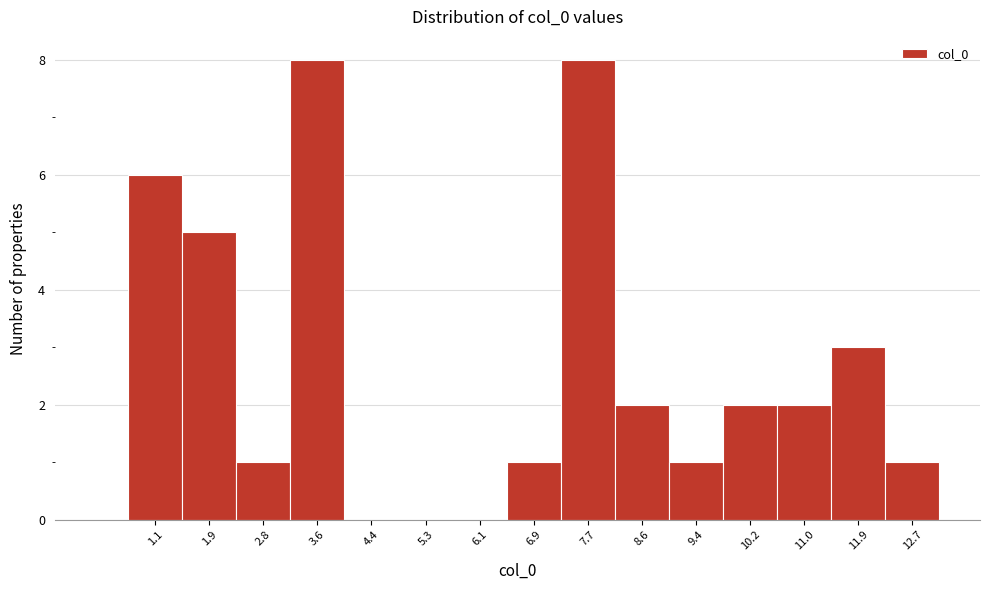

Reading right to left, what are all the values shown in this chart?

12.7=1	11.9=3	11.0=2	10.2=2	9.4=1	8.6=2	7.7=8	6.9=1	6.1=0	5.3=0	4.4=0	3.6=8	2.8=1	1.9=5	1.1=6